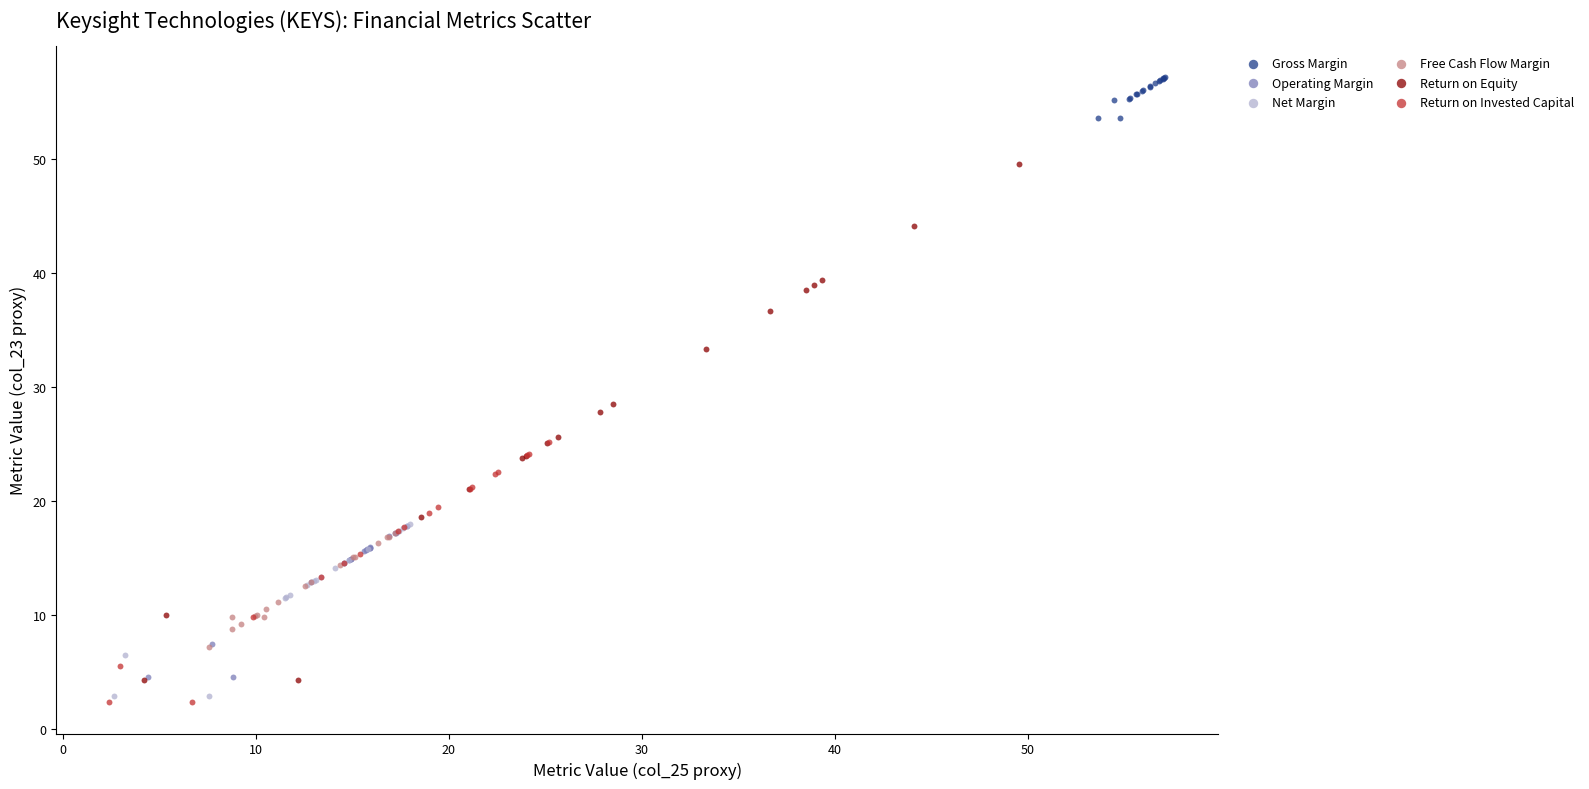

Which series has the widest spread of Y values?

Return on Equity